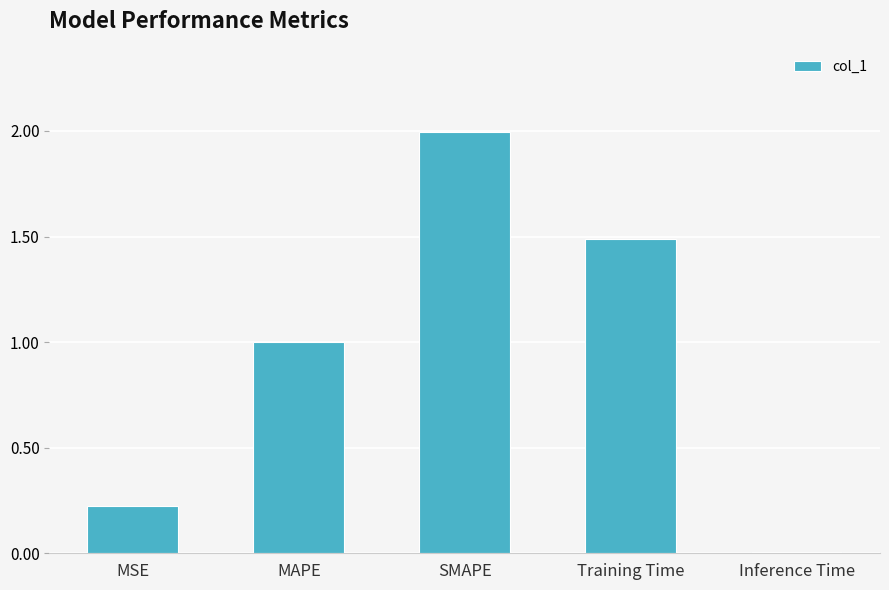

Count the number of data series in this chart.

1